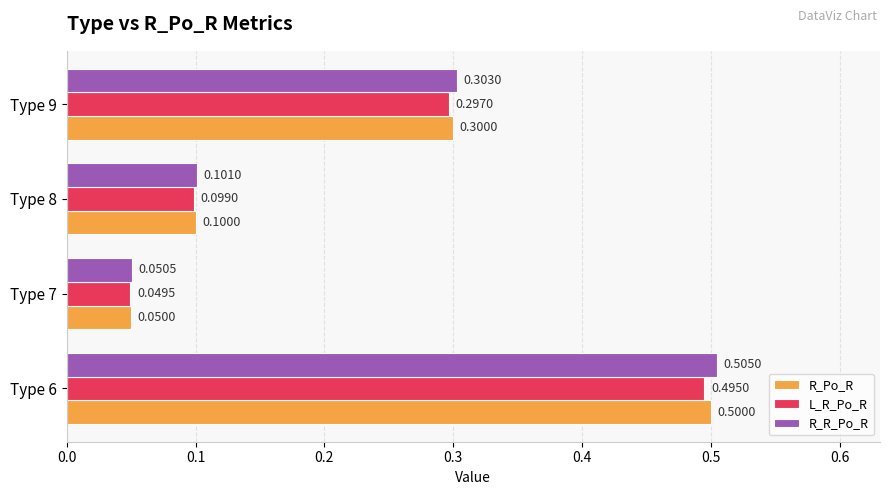

What is the total value across all series at Type 6?

1.5